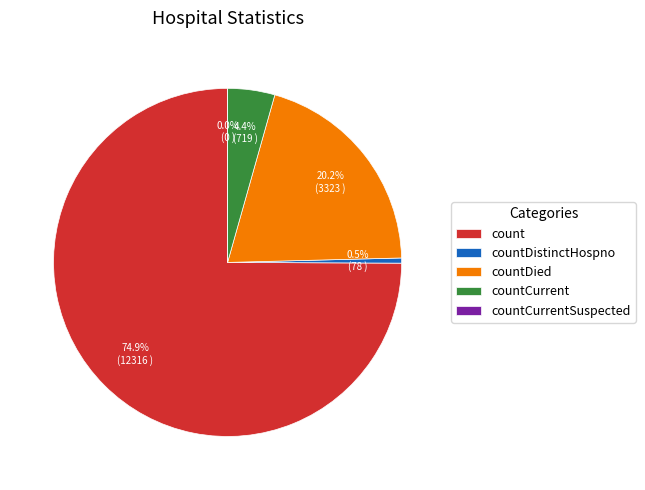

True or false: countCurrent accounts for 4% of the total.

True